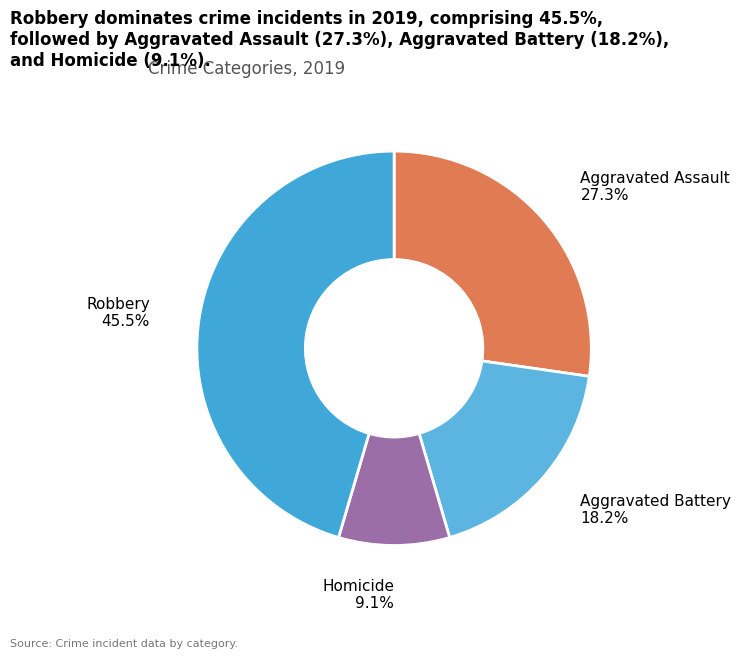

Is the sum of Aggravated Battery and Aggravated Assault greater than half?

No